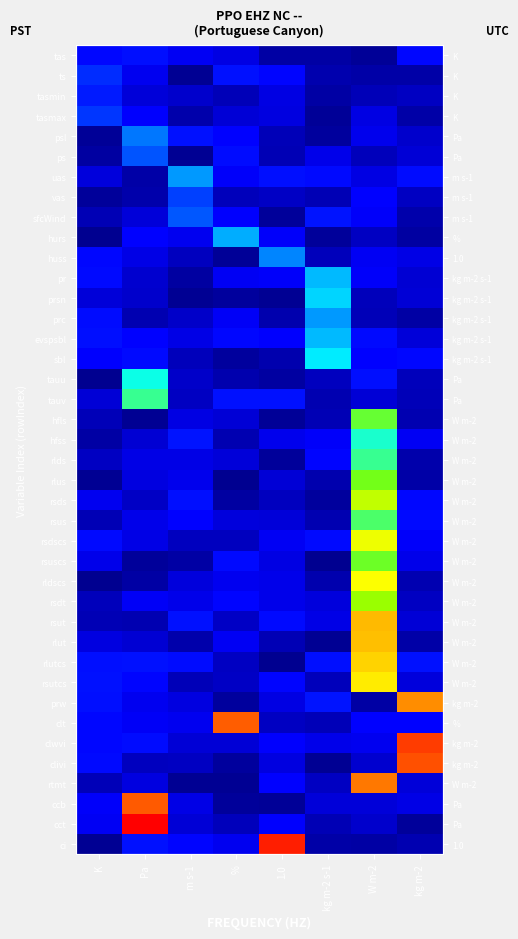

Read the tas value at m s-1.

15.9